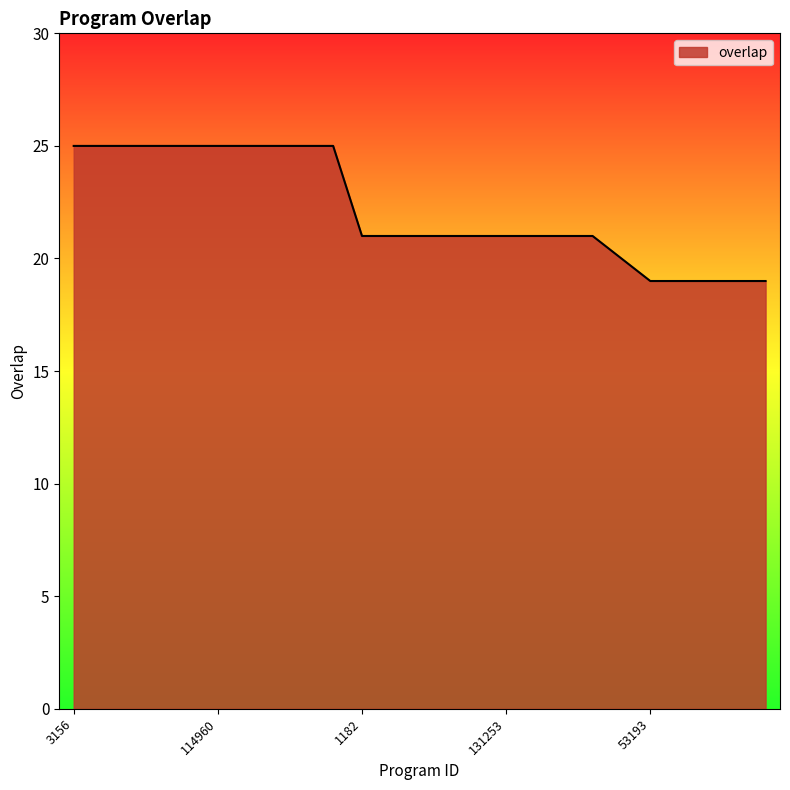

What is the minimum value shown in the chart?

19